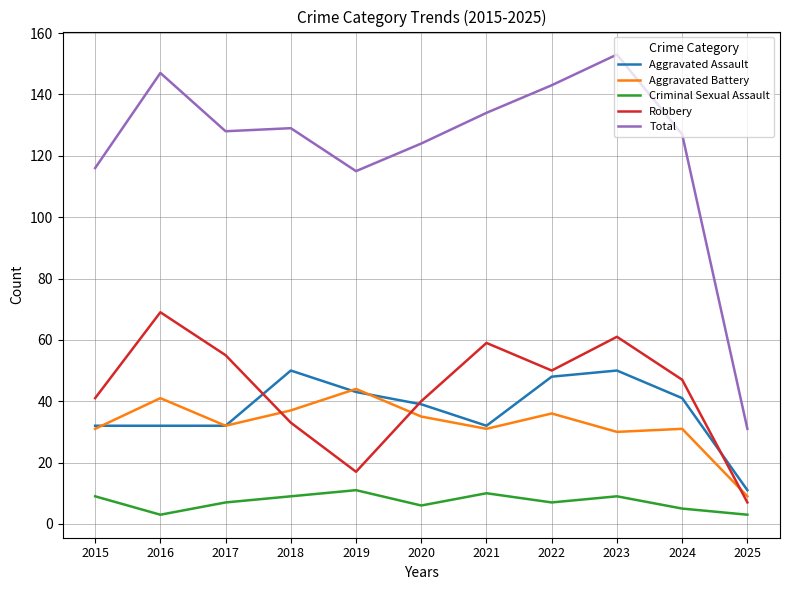

True or false: Criminal Sexual Assault and Total intersect in this chart.

False